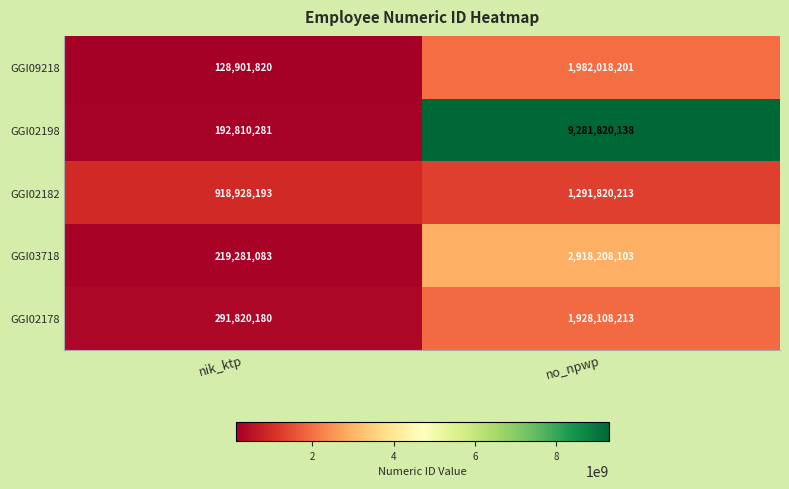

Which series has the largest range (max minus min)?

GGI02198